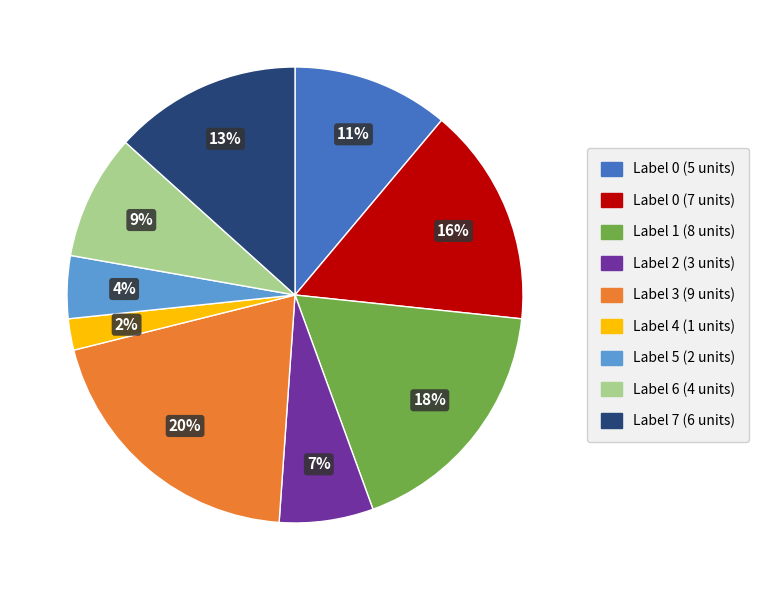

To the nearest percent, what is the average slice percentage?

11%